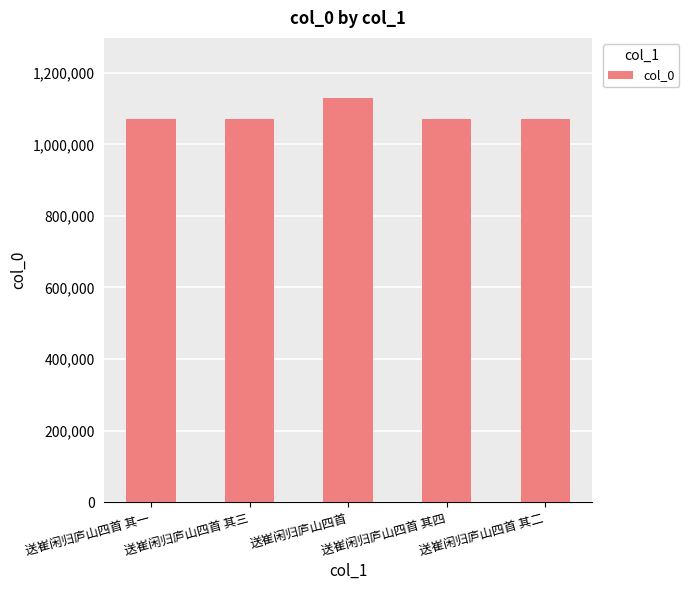

What is the sum of the values at 送崔闲归庐山四首 其三 and 送崔闲归庐山四首 其一?

2140042